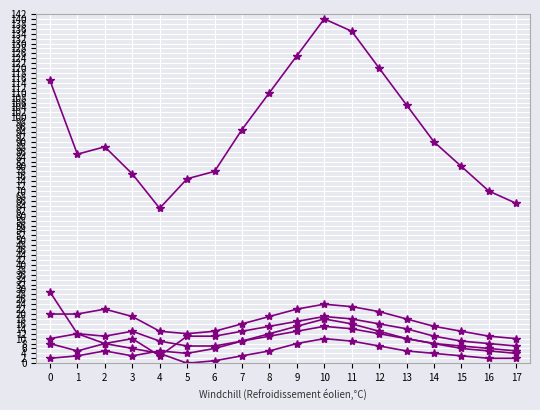

How many distinct data groups are displayed?

6